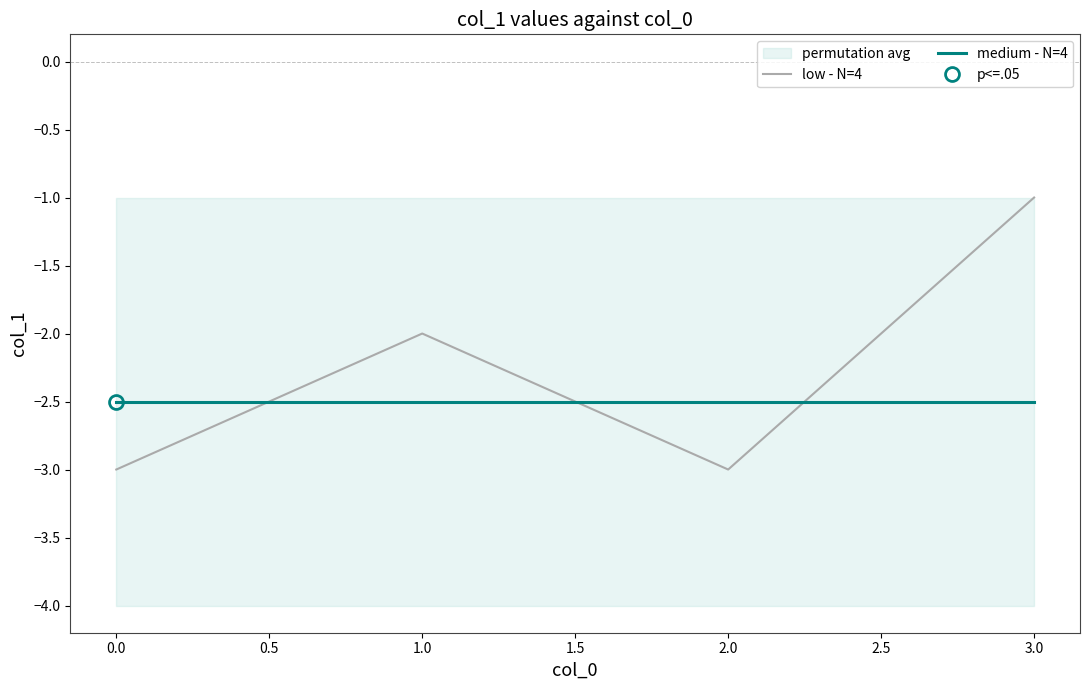

How many lines are shown in the chart?

2